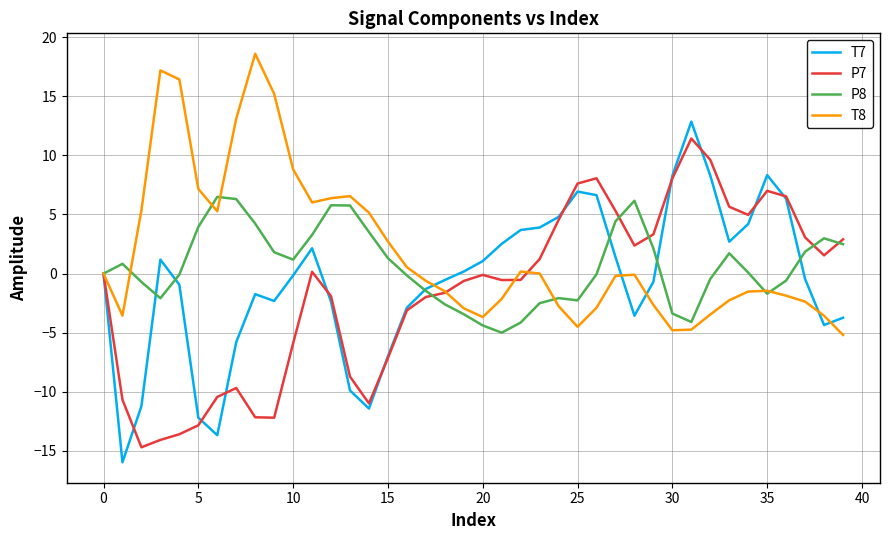

What is the highest value of the P7 series?

11.4